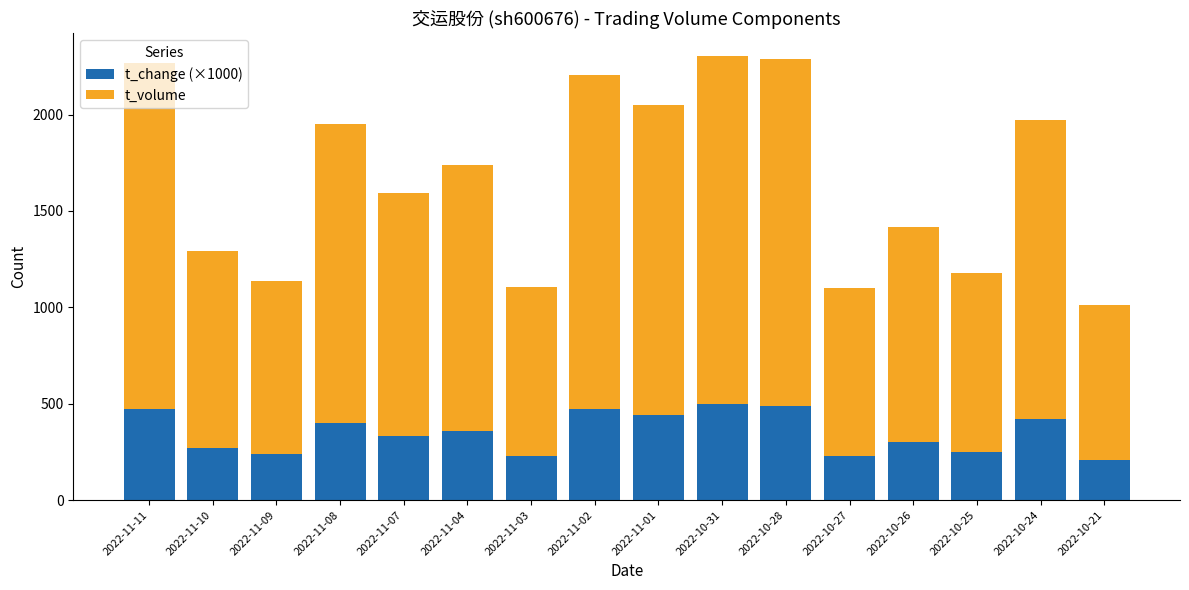

The value of t_change (×1000) at 2022-11-07 is 447. True or false?

False